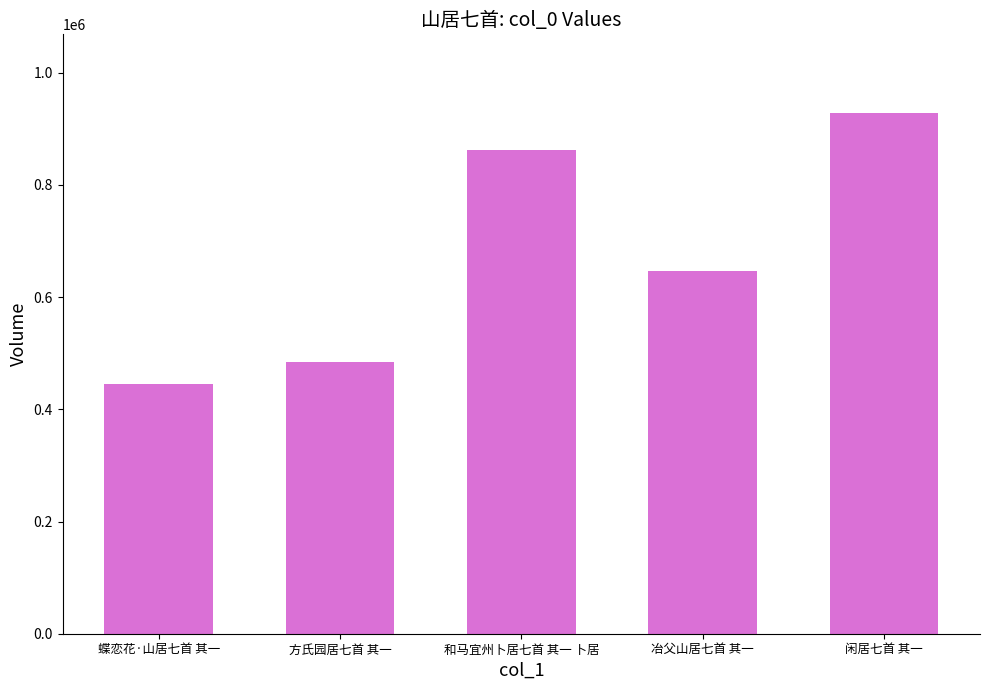

Read the value at 方氏园居七首 其一.

484534